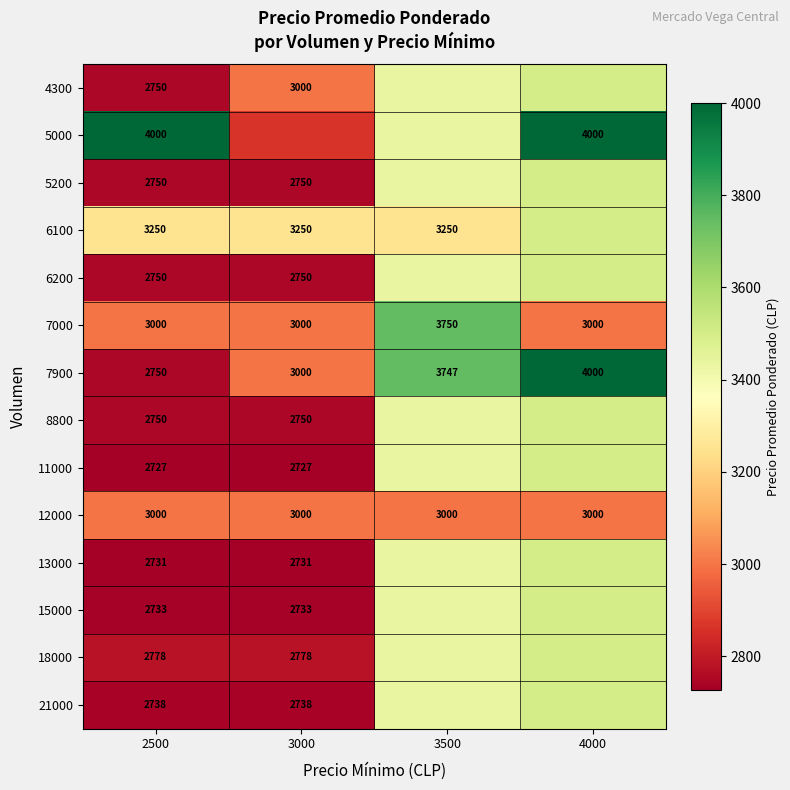

Count the number of data series in this chart.

14